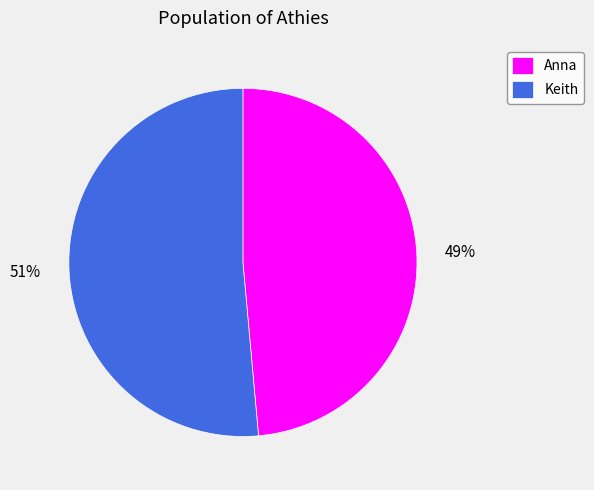

To the nearest percent, what is the average slice percentage?

50%